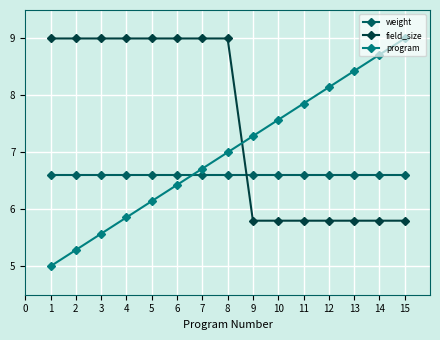

What is the difference between the maximum and minimum values in the program series?

4.0